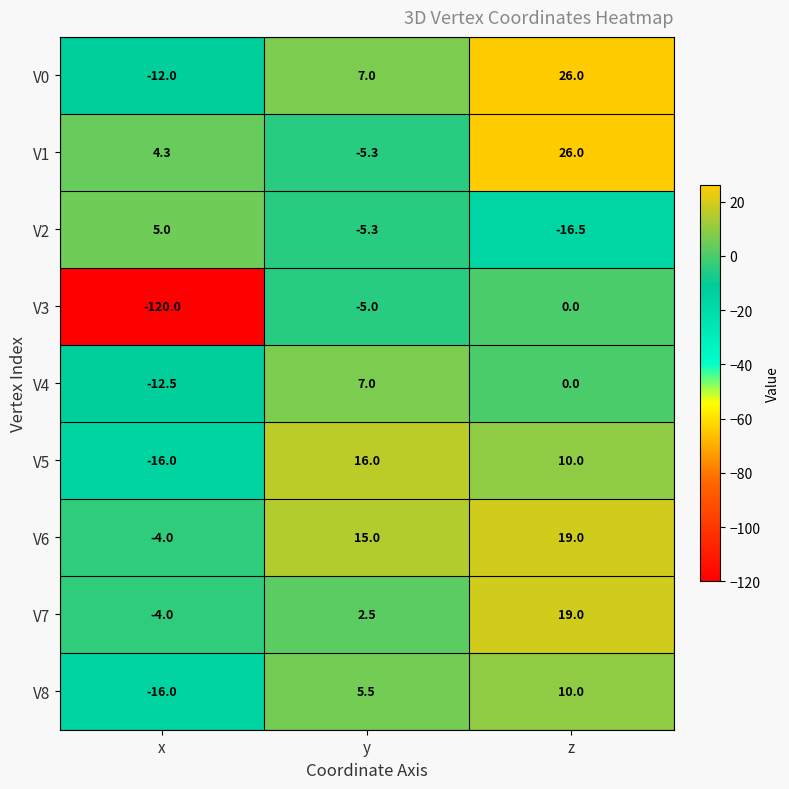

How many series are shown in this chart?

9